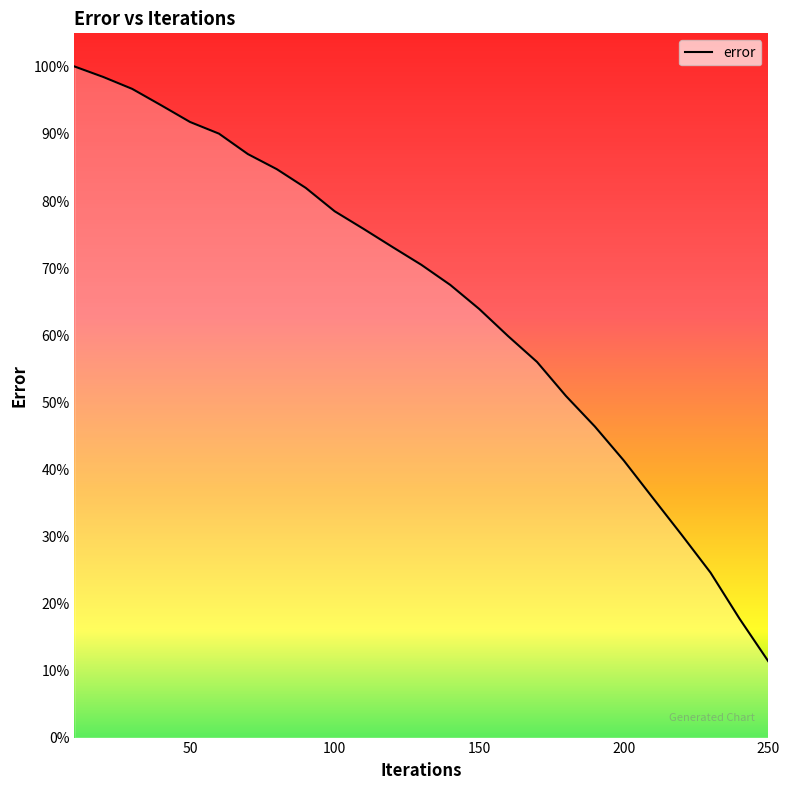

What is the greatest value displayed?

100.1